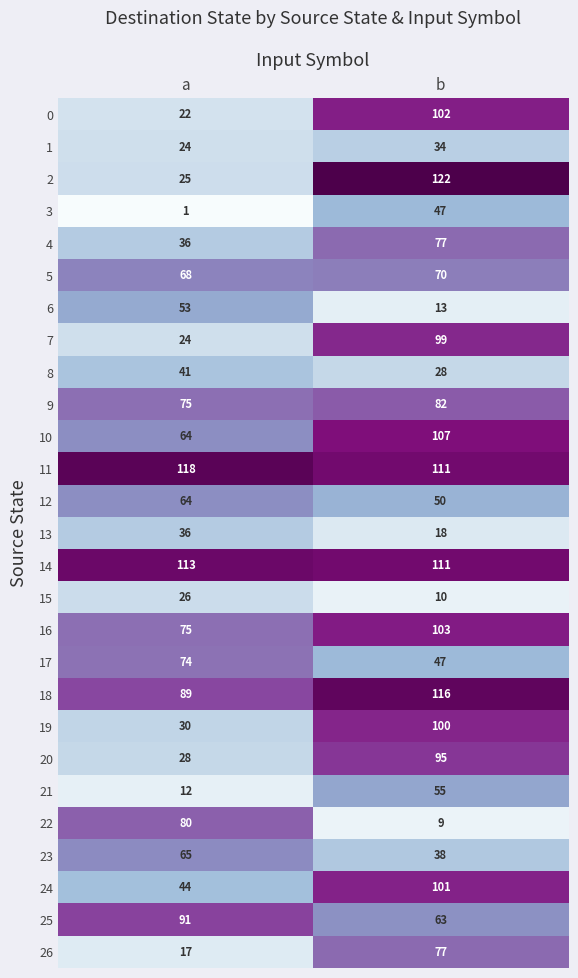

What is the average value of the 2 series?

74